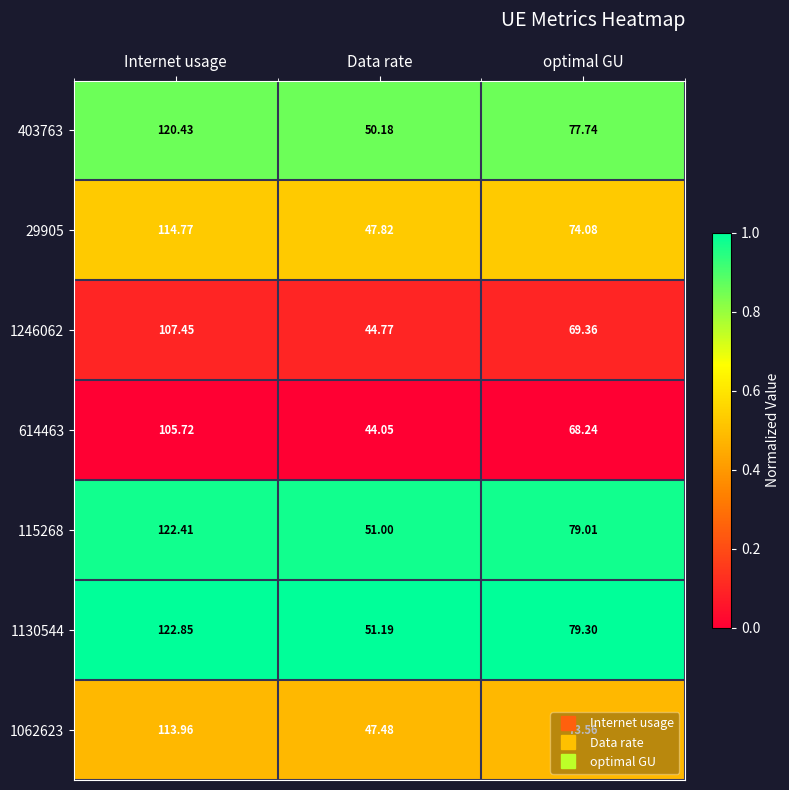

Between Internet usage and optimal GU, which series saw the biggest shift?

1130544